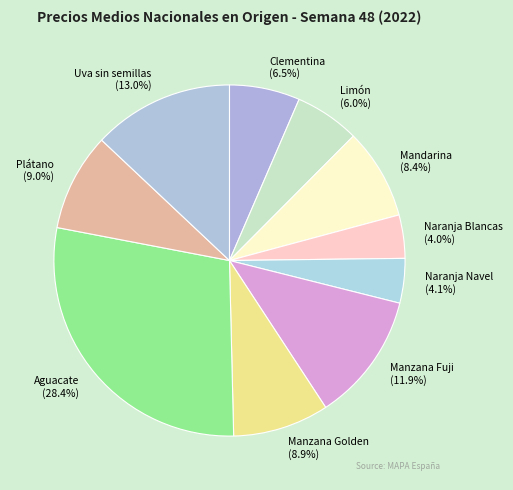

Combined, do Plátano and Limón account for over 50%?

No